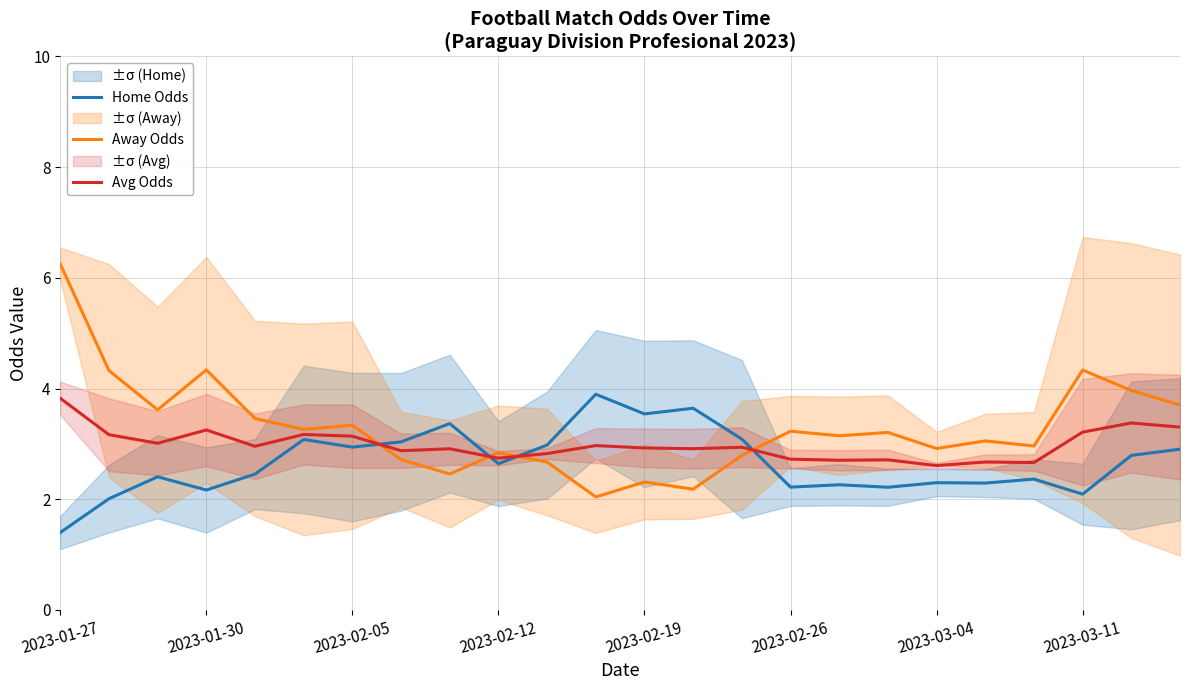

How many values in the Away Odds series are below 3?

10